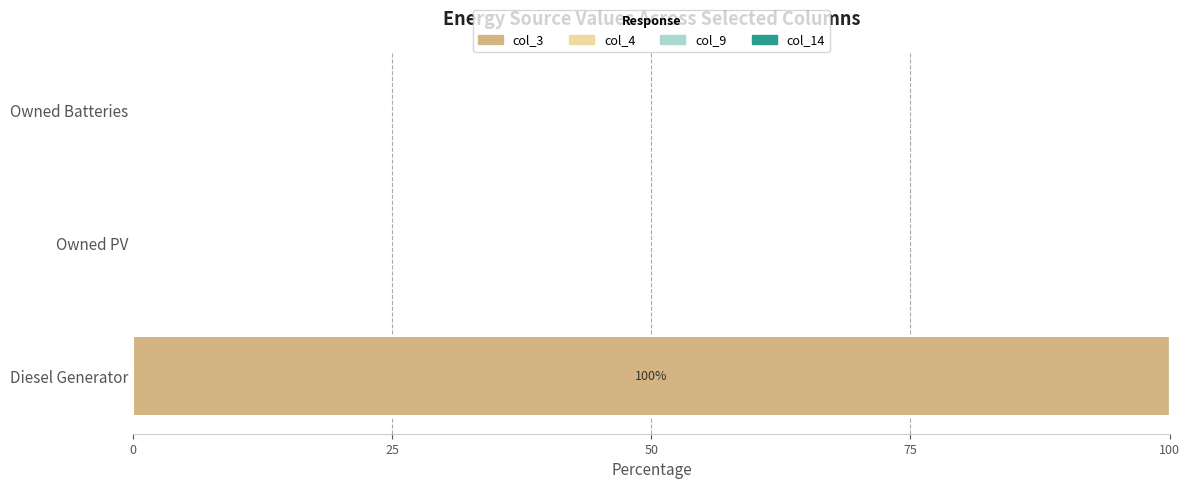

What is the change in value from Diesel Generator to Owned PV?

-100